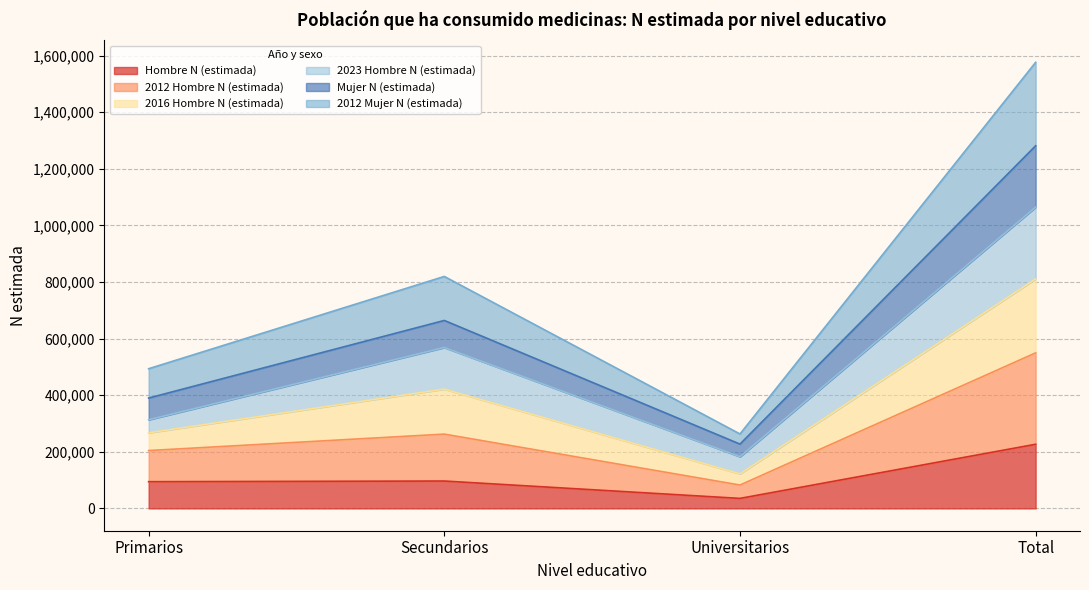

Which series has the widest spread of values?

2012 Mujer N (estimada)